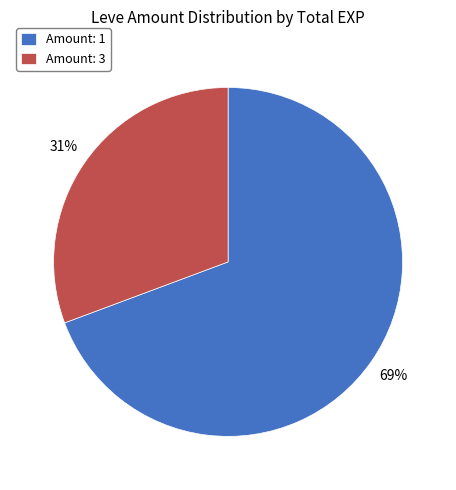

The Amount: 3 slice represents 31% of the pie. True or false?

True